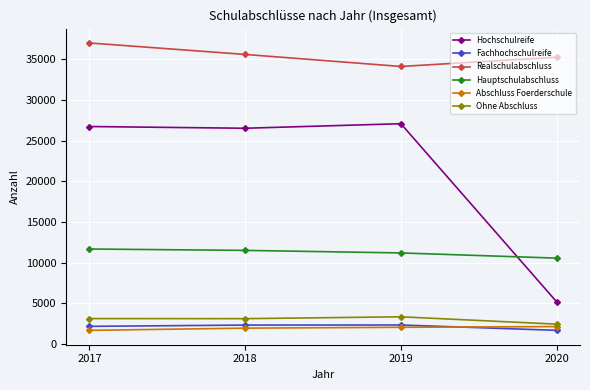

What is the value of the Abschluss Foerderschule point at the 4th from the left?

2157